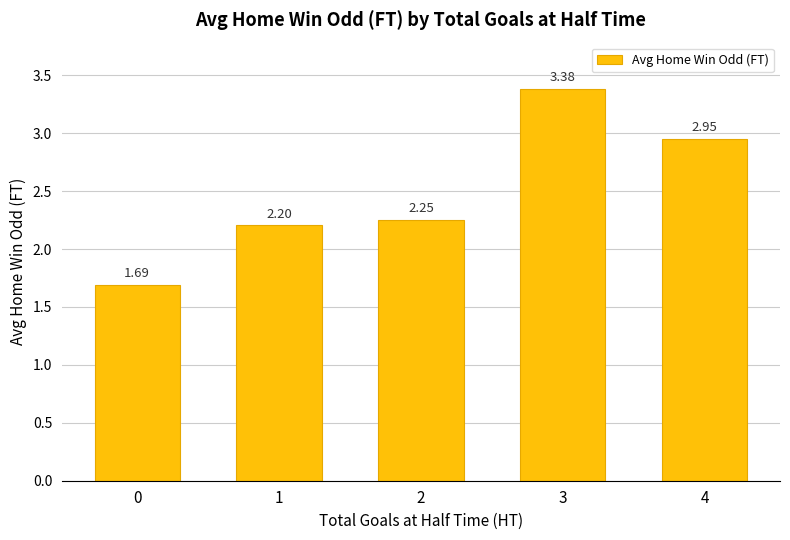

List the labels in order of value, largest first.

3, 4, 2, 1, 0